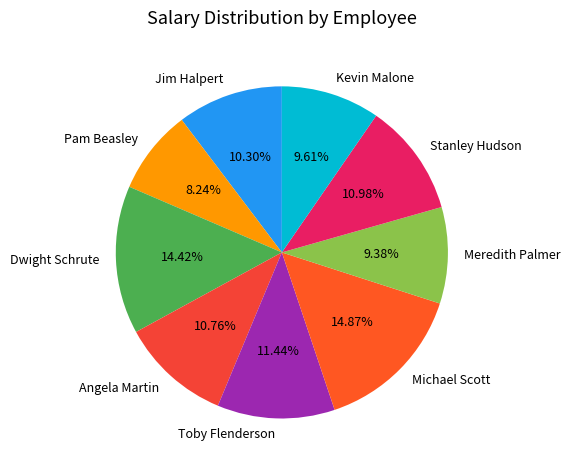

Is there a majority slice in this chart?

No